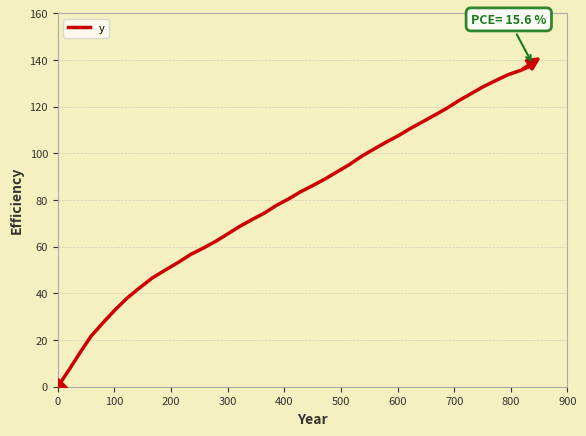

What is the difference between the maximum and minimum values?

137.9